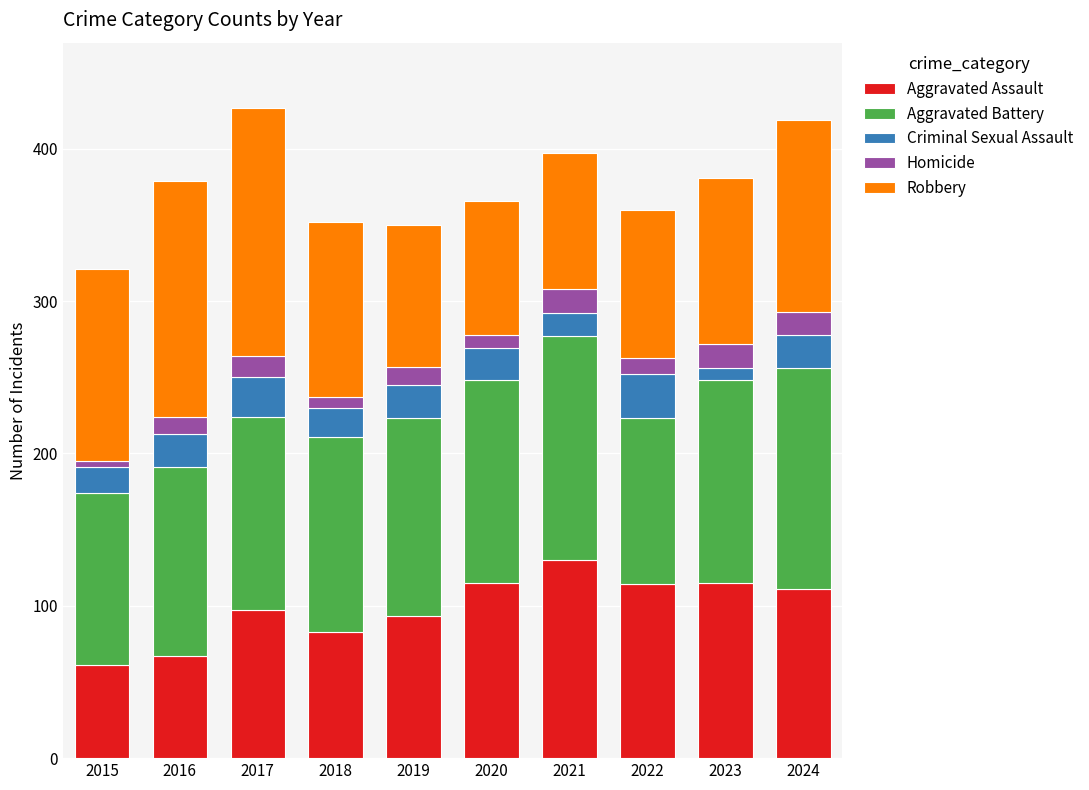

Which category has the highest value in the Aggravated Assault series?

2021